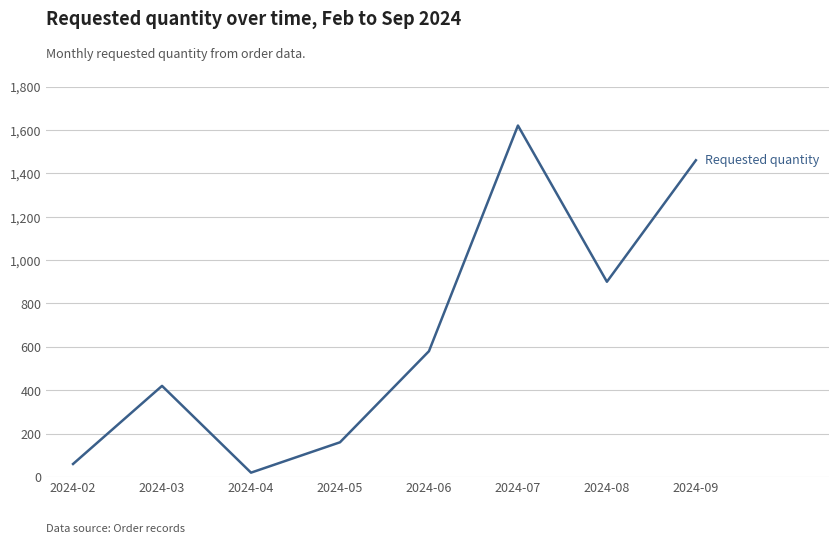

Is it true that the value at 2024-06 is 896?

False